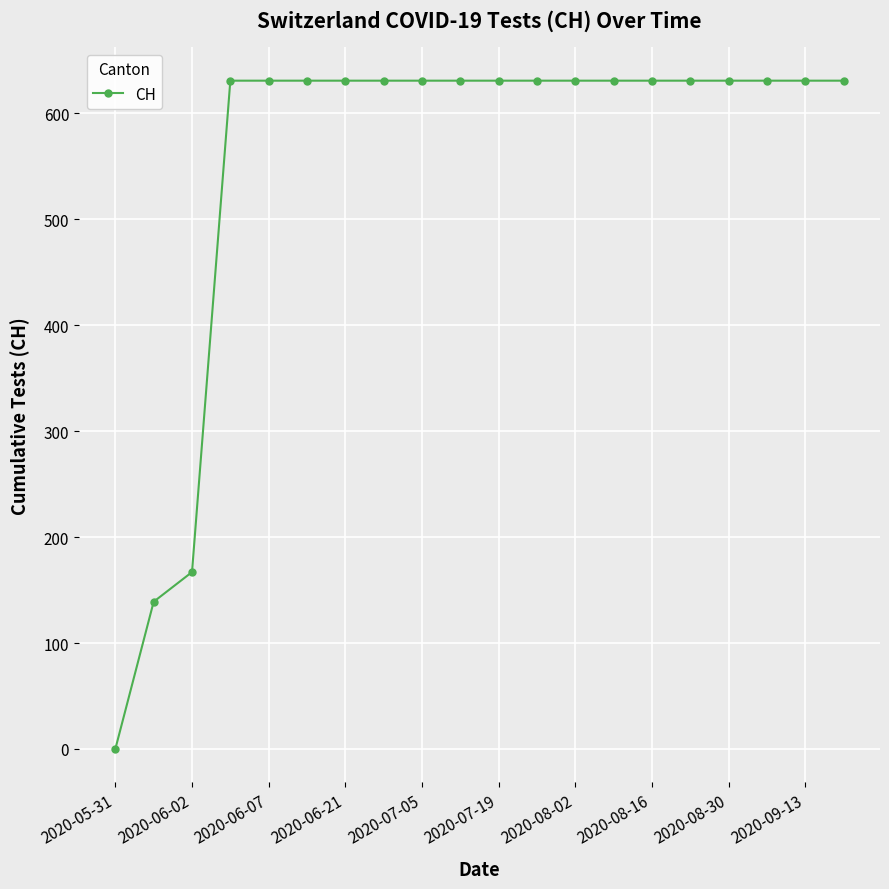

What is the value of the 12th point from the left?

631